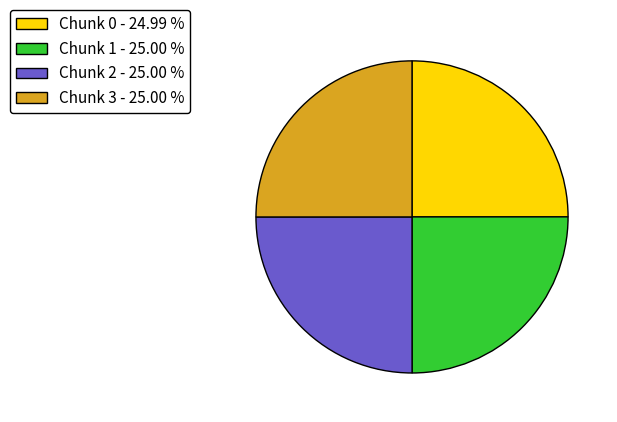

What is the ratio of the value at Chunk 3 to the value at Chunk 2?

1.0